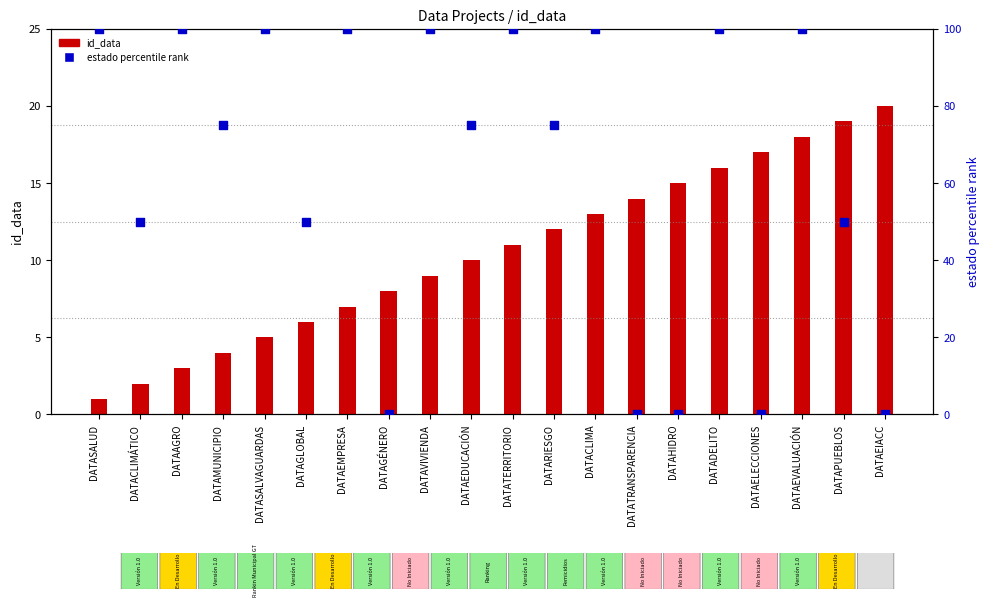

Which series has the largest total across all categories?

estado percentile rank